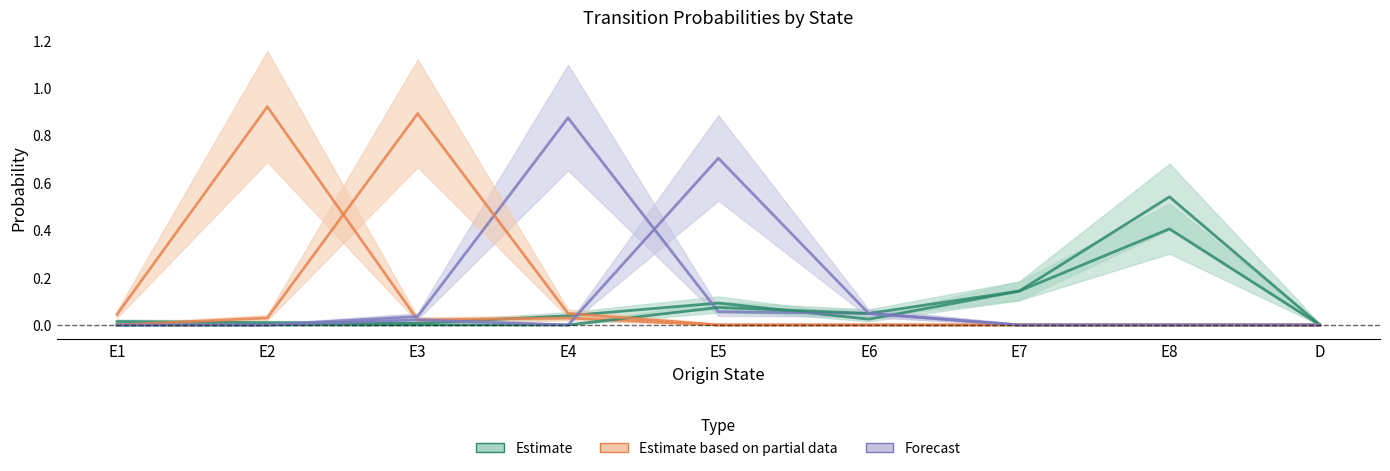

Does the chart have visible grid lines?

No